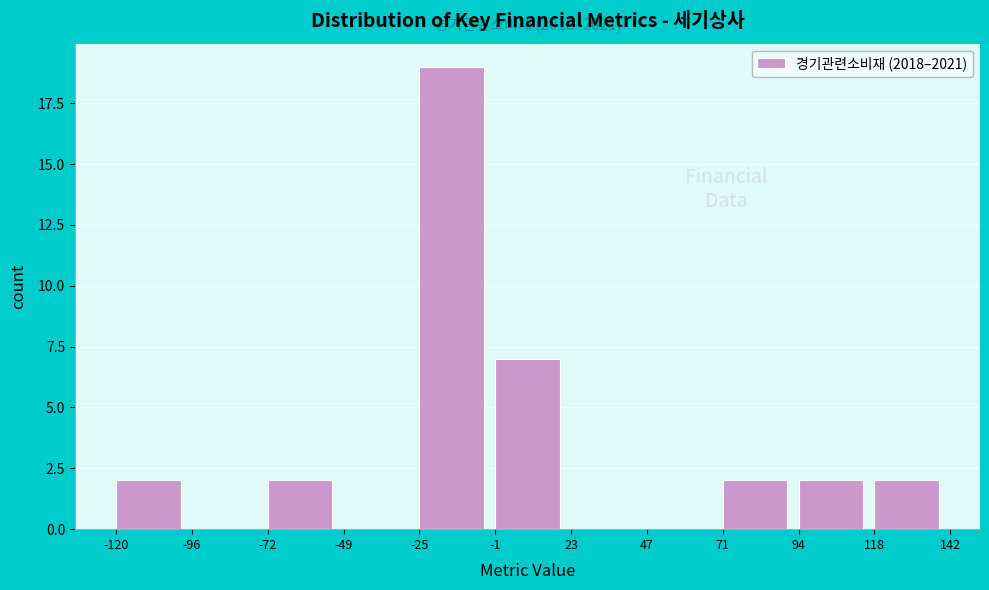

Which range on the x-axis has the tallest bar?

-25 to -1